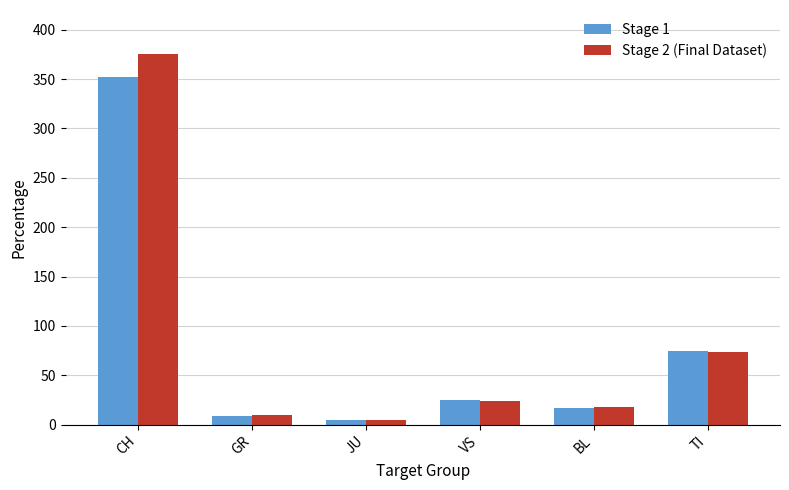

What is the sum of the Stage 1 values at JU and VS?

30